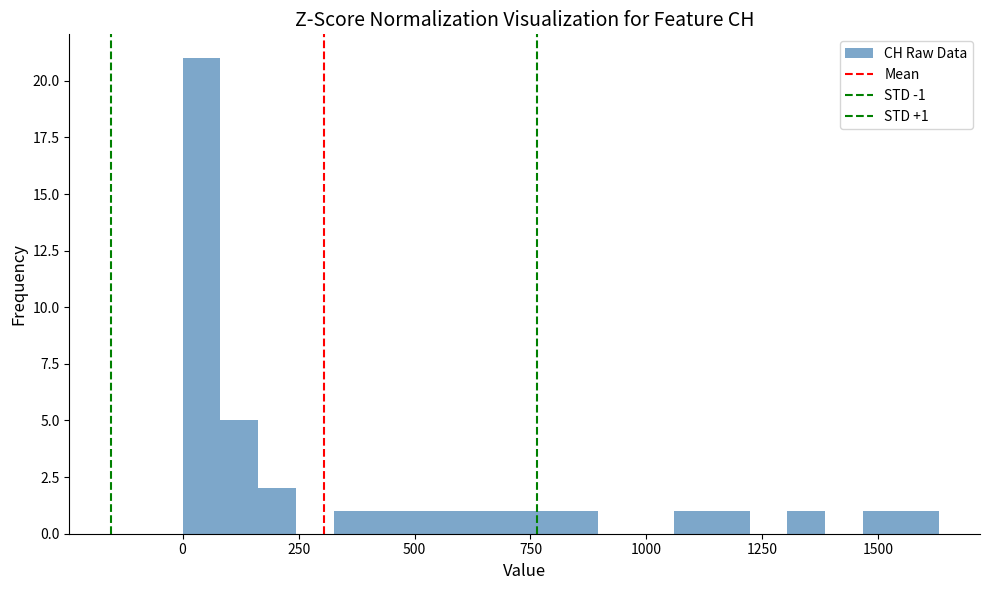

Around what value on the x-axis is the tallest bar? Give the approximate position of its centre, as read against the axis.

50